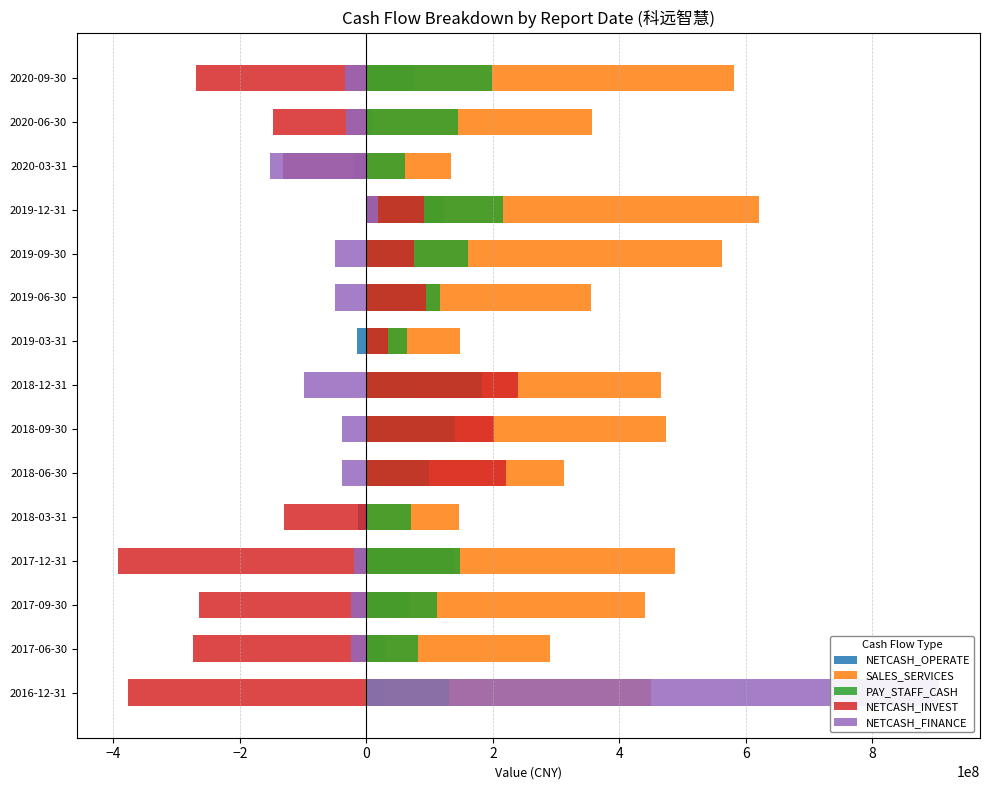

At 10, list the series in order from smallest to largest.

NETCASH_FINANCE, NETCASH_OPERATE, PAY_STAFF_CASH, NETCASH_INVEST, SALES_SERVICES